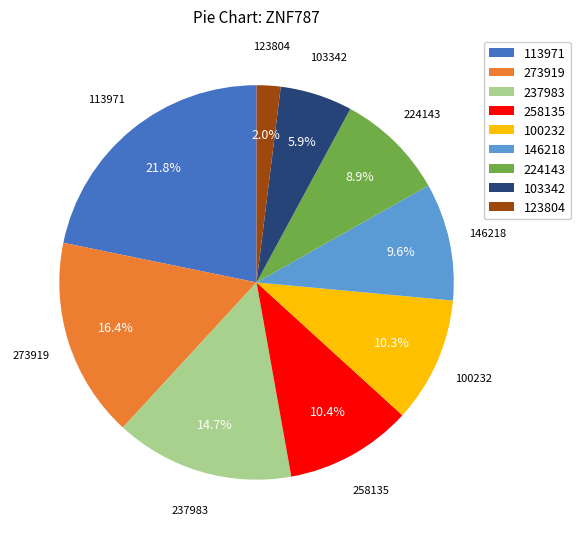

Is there any slice that represents more than half of the pie?

No